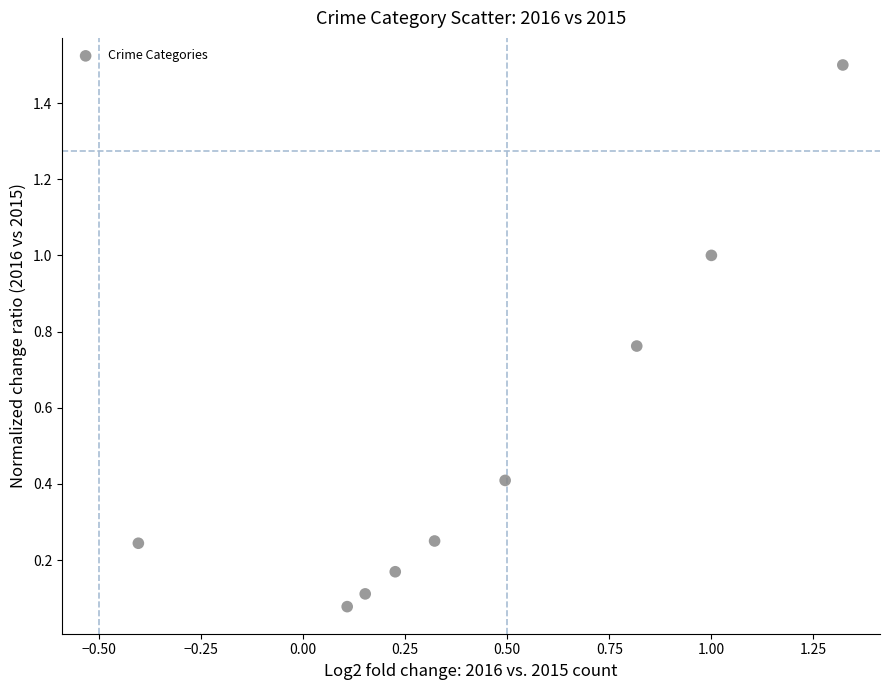

What is the average Y value?

0.5